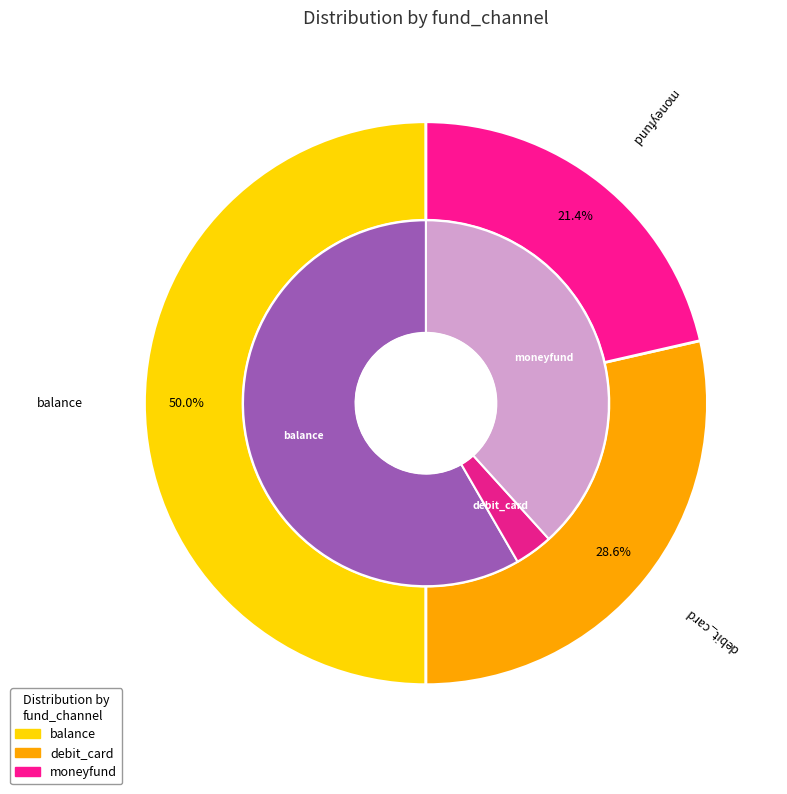

Is debit_card the majority of the pie?

No